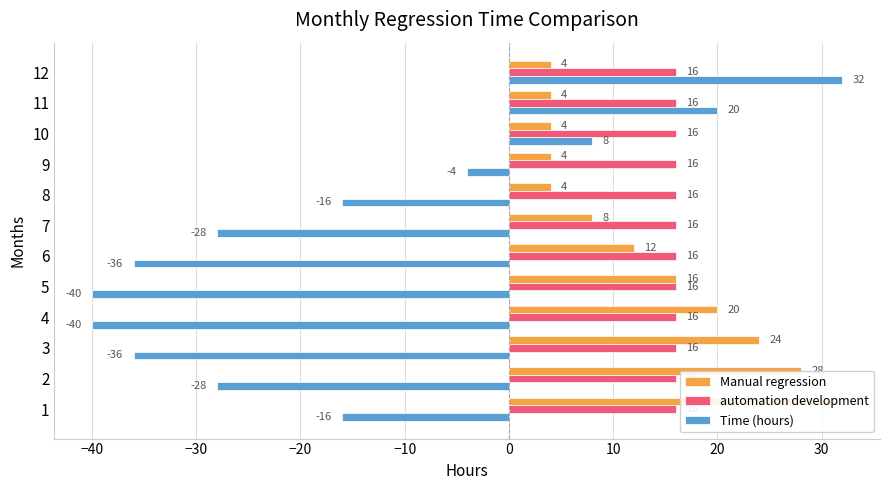

Are the bars horizontal?

Yes